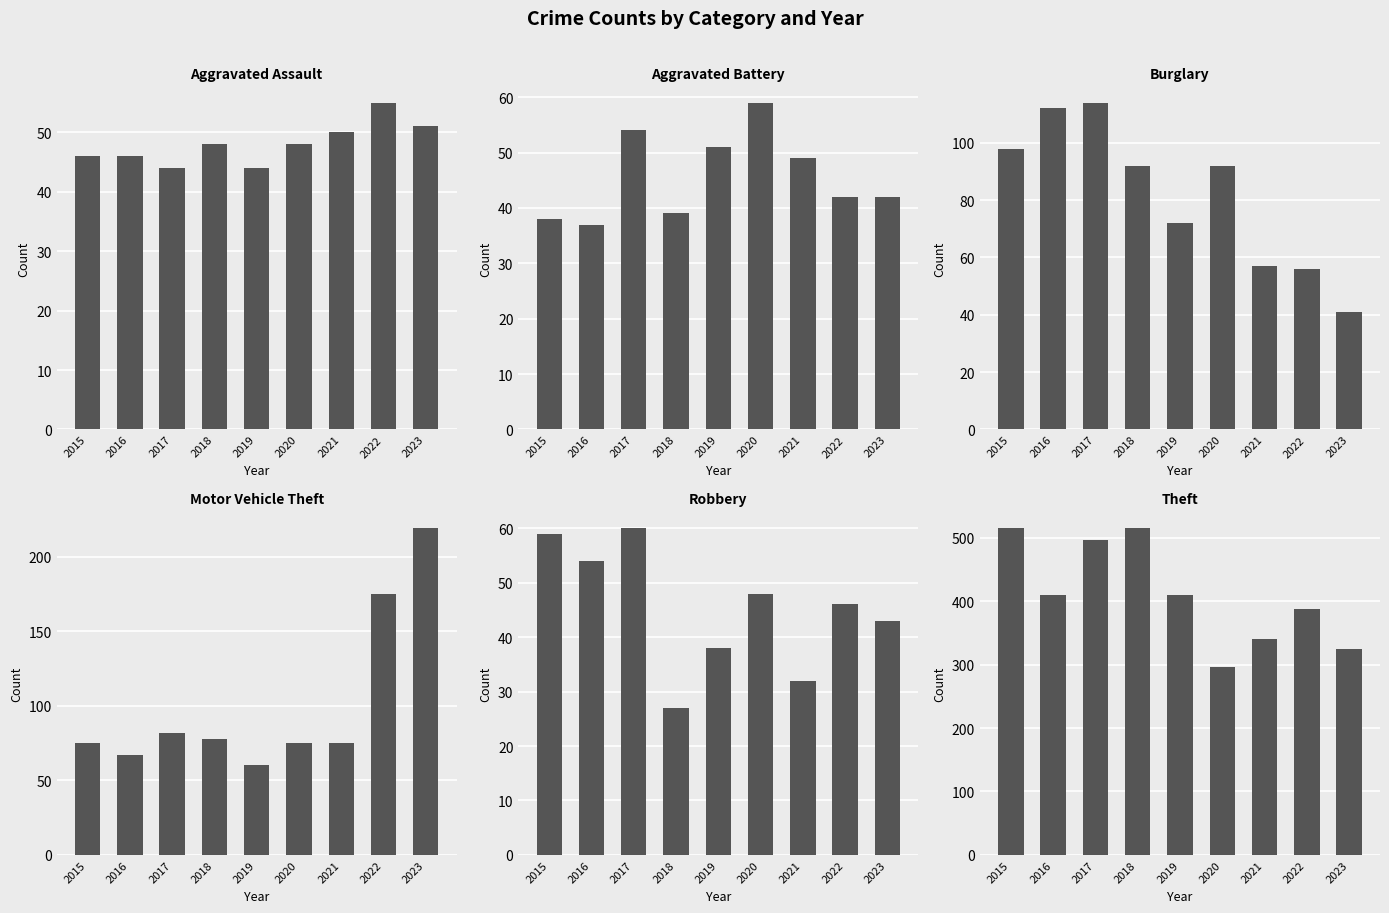

At how many categories does at least one series exceed 446?

3